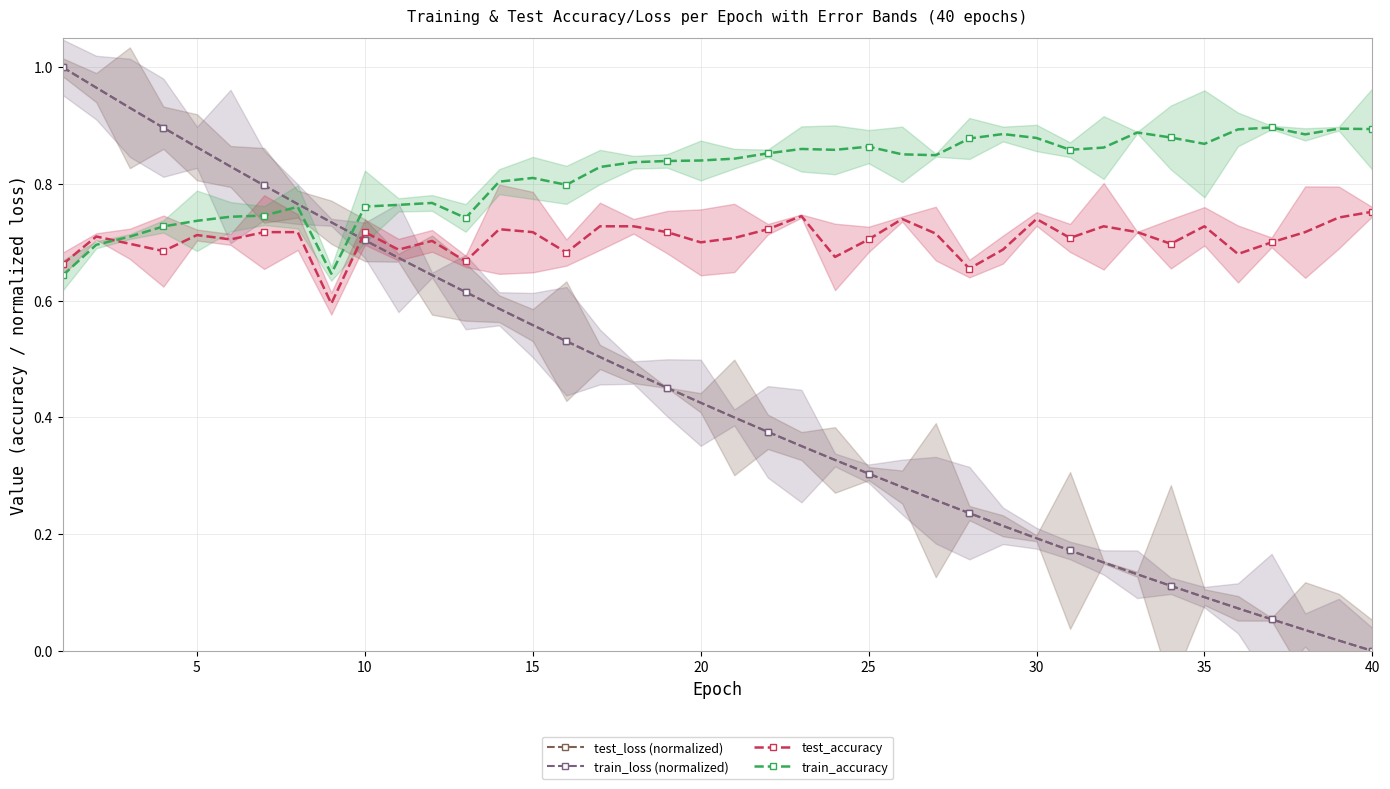

How many lines are shown in the chart?

4